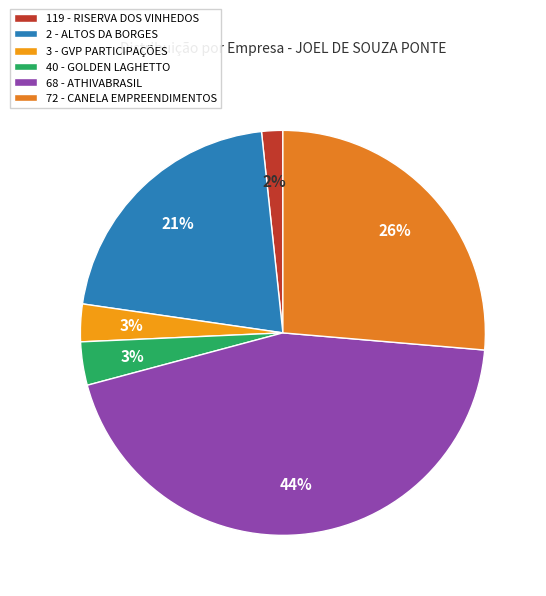

What is the total percentage of 68 - ATHIVABRASIL and 72 - CANELA EMPREENDIMENTOS?

70.8%